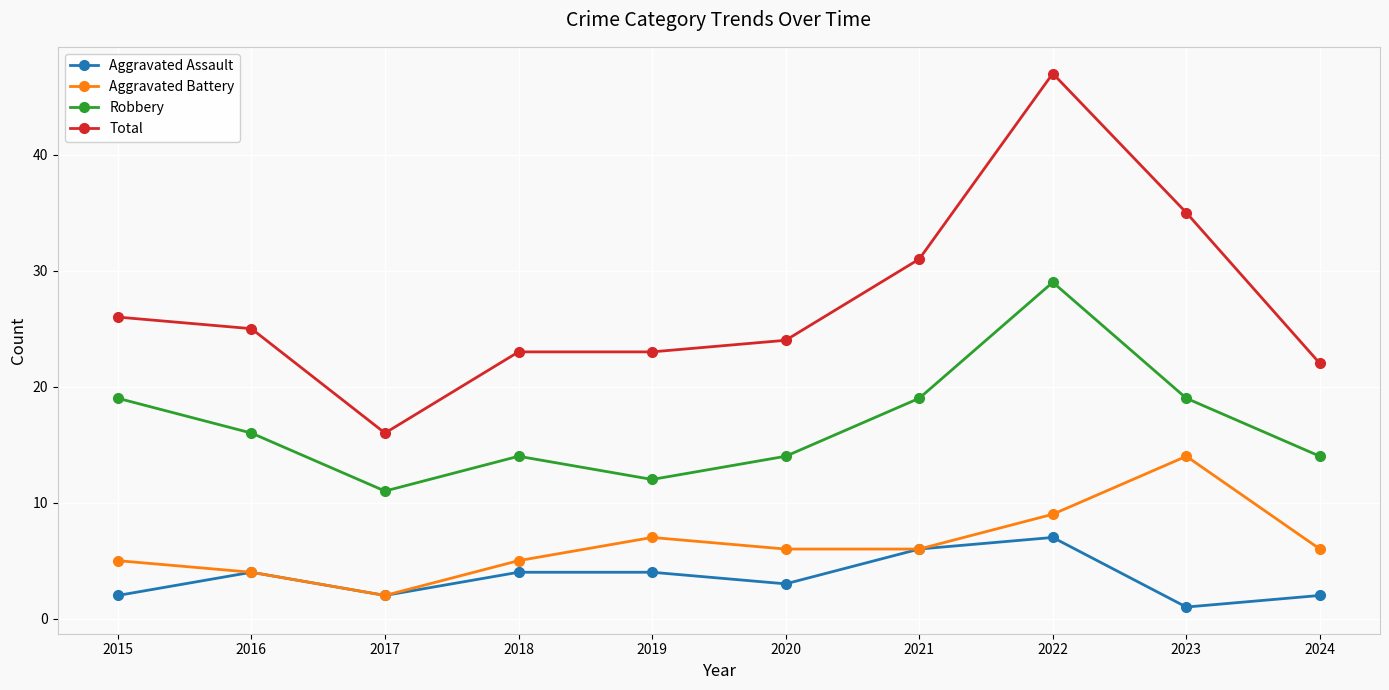

At how many categories does at least one series exceed 34?

2